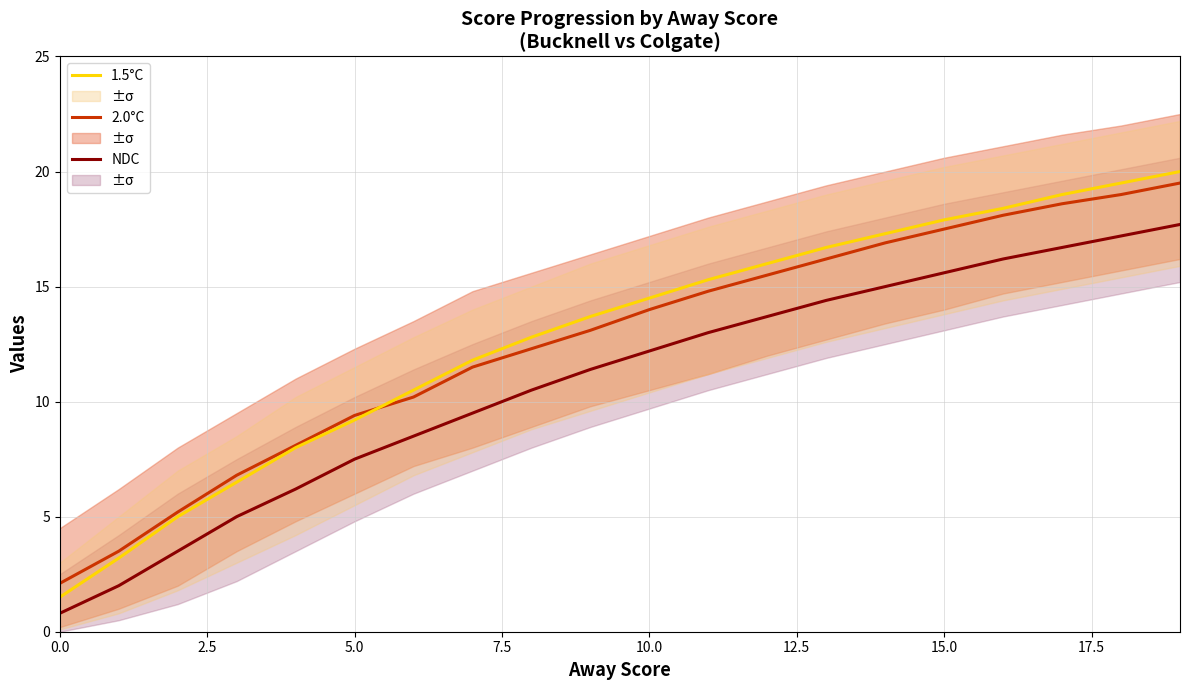

What is the label of the 10th point from the left?

9